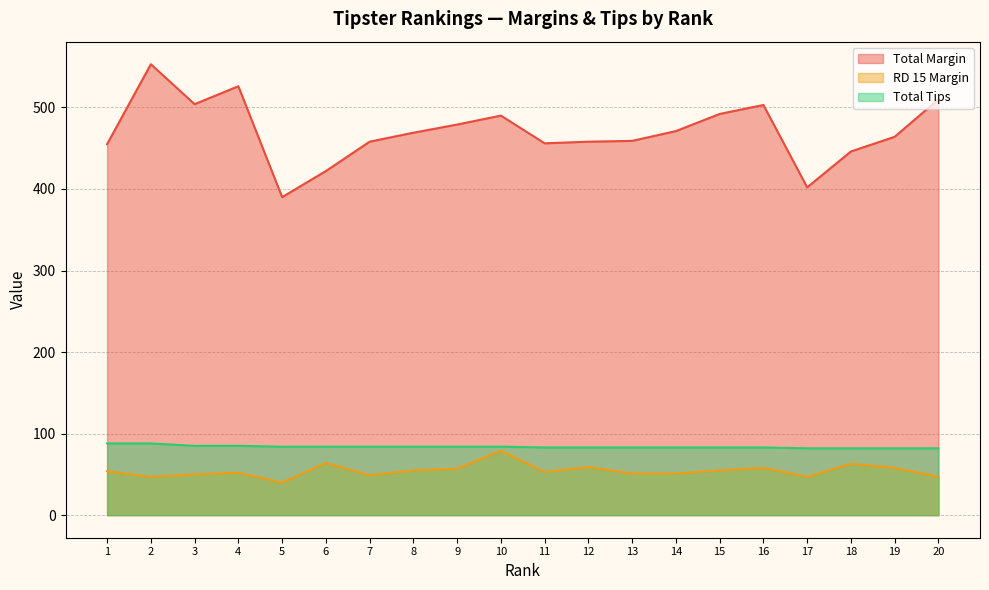

How many interior local valleys does the Total Margin series have?

4